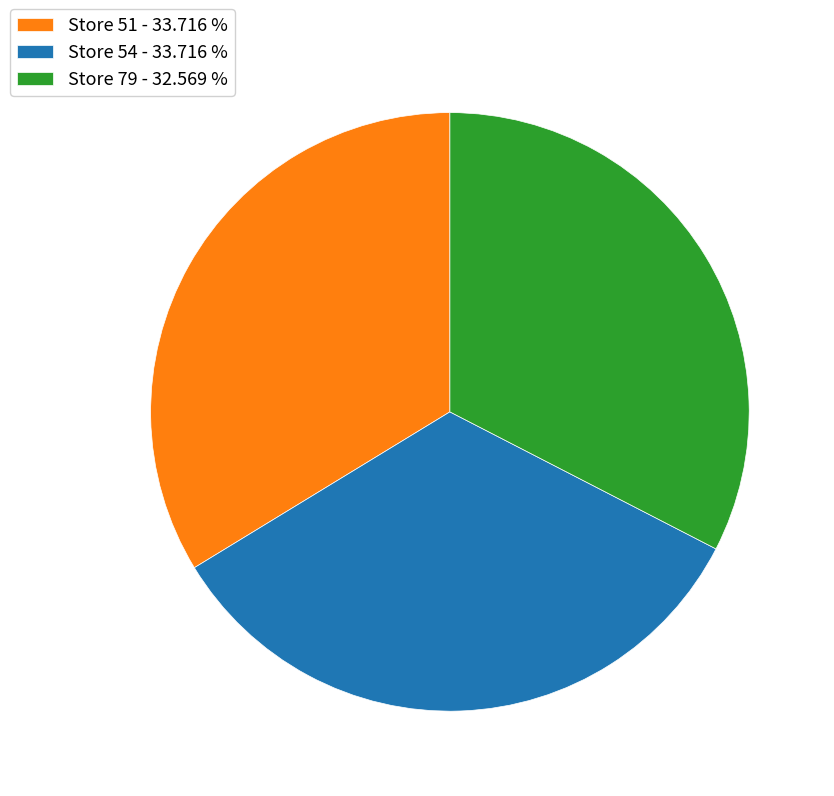

Is there a majority slice in this chart?

No